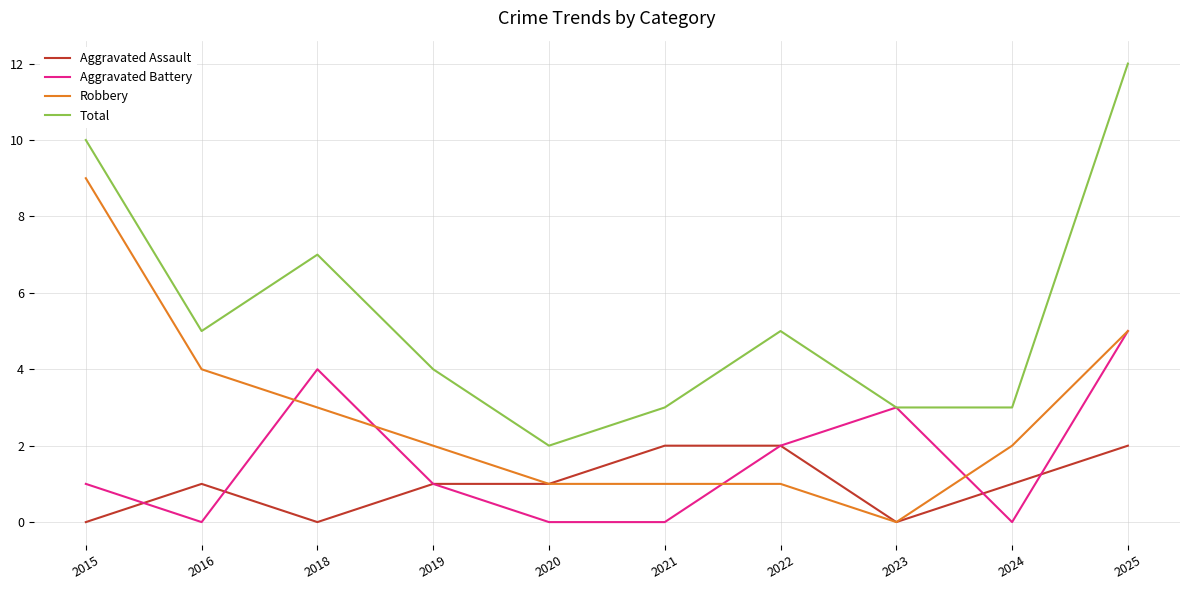

Rank the series by their maximum value, from highest to lowest.

Total, Robbery, Aggravated Battery, Aggravated Assault